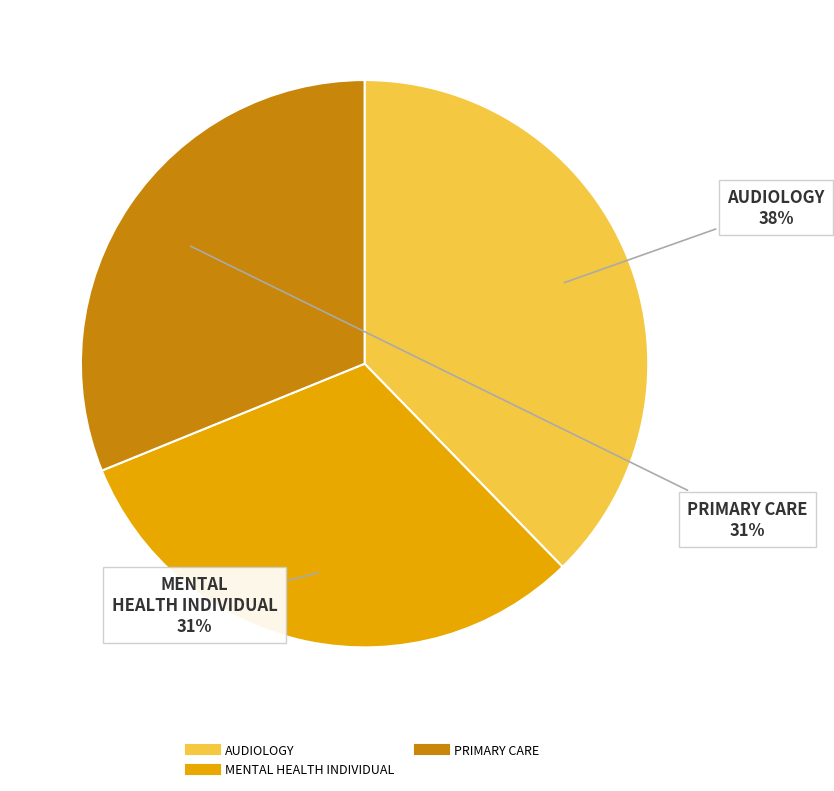

Does any single category account for the majority?

No